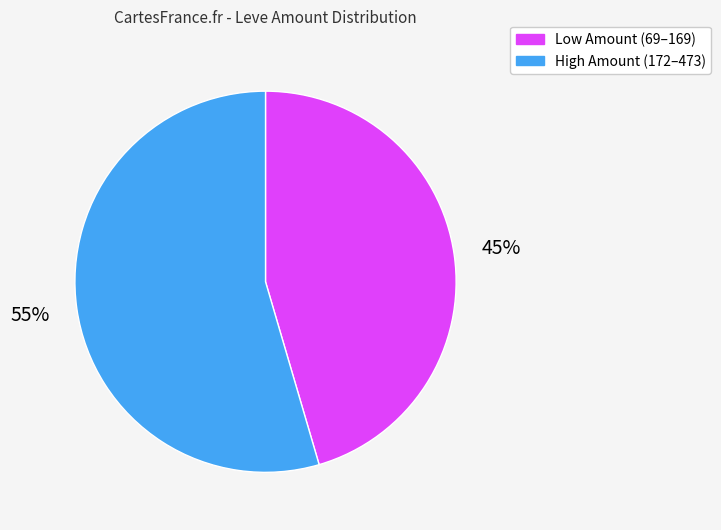

To the nearest percent, what is the average slice percentage?

50%